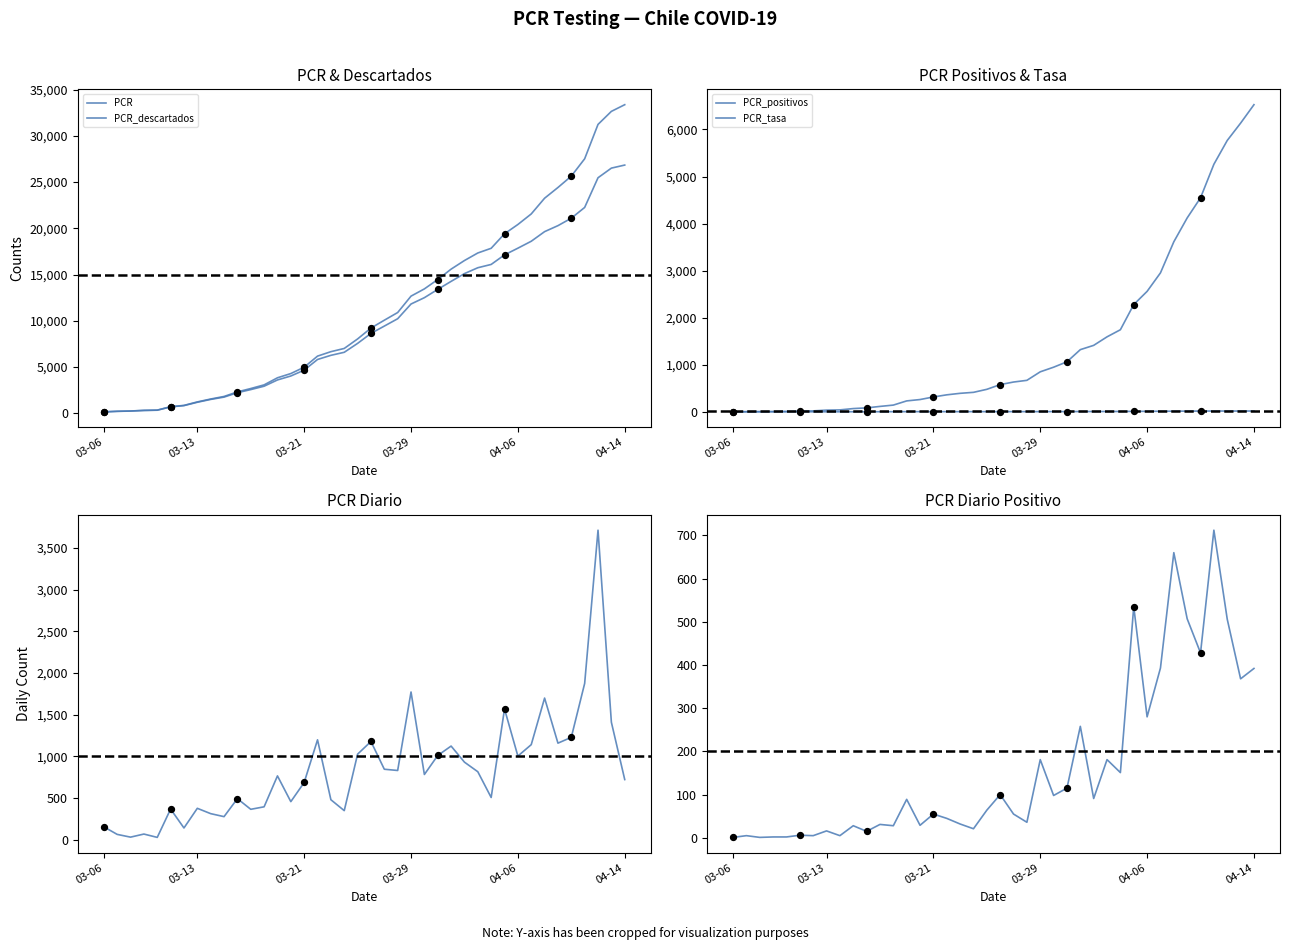

Which series contains the highest Y value?

PCR